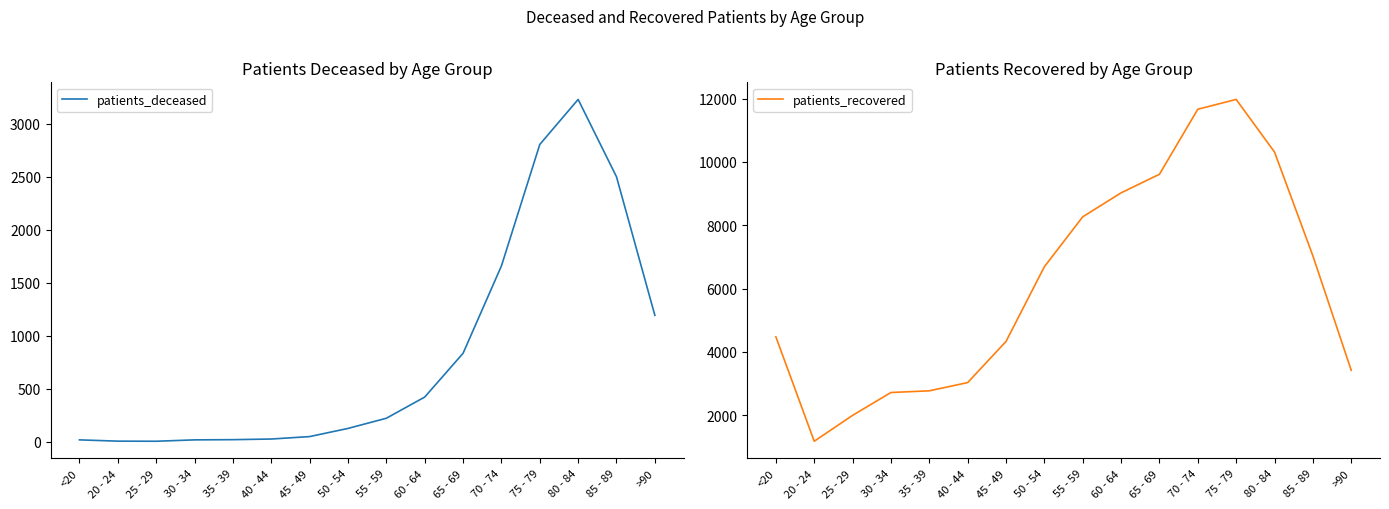

True or false: patients_recovered and patients_deceased intersect in this chart.

False